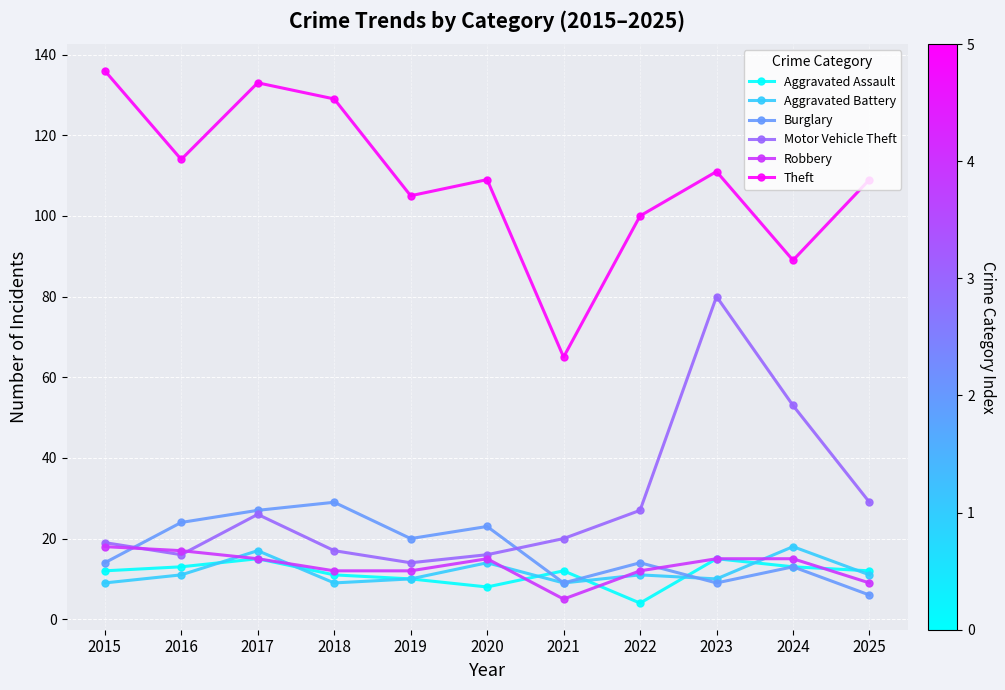

Reading right to left, what are all the values shown in this chart?

Aggravated Assault: 2025=12	2024=13	2023=15	2022=4	2021=12	2020=8	2019=10	2018=11	2017=15	2016=13	2015=12
Aggravated Battery: 2025=11	2024=18	2023=10	2022=11	2021=9	2020=14	2019=10	2018=9	2017=17	2016=11	2015=9
Burglary: 2025=6	2024=13	2023=9	2022=14	2021=9	2020=23	2019=20	2018=29	2017=27	2016=24	2015=14
Motor Vehicle Theft: 2025=29	2024=53	2023=80	2022=27	2021=20	2020=16	2019=14	2018=17	2017=26	2016=16	2015=19
Robbery: 2025=9	2024=15	2023=15	2022=12	2021=5	2020=15	2019=12	2018=12	2017=15	2016=17	2015=18
Theft: 2025=109	2024=89	2023=111	2022=100	2021=65	2020=109	2019=105	2018=129	2017=133	2016=114	2015=136